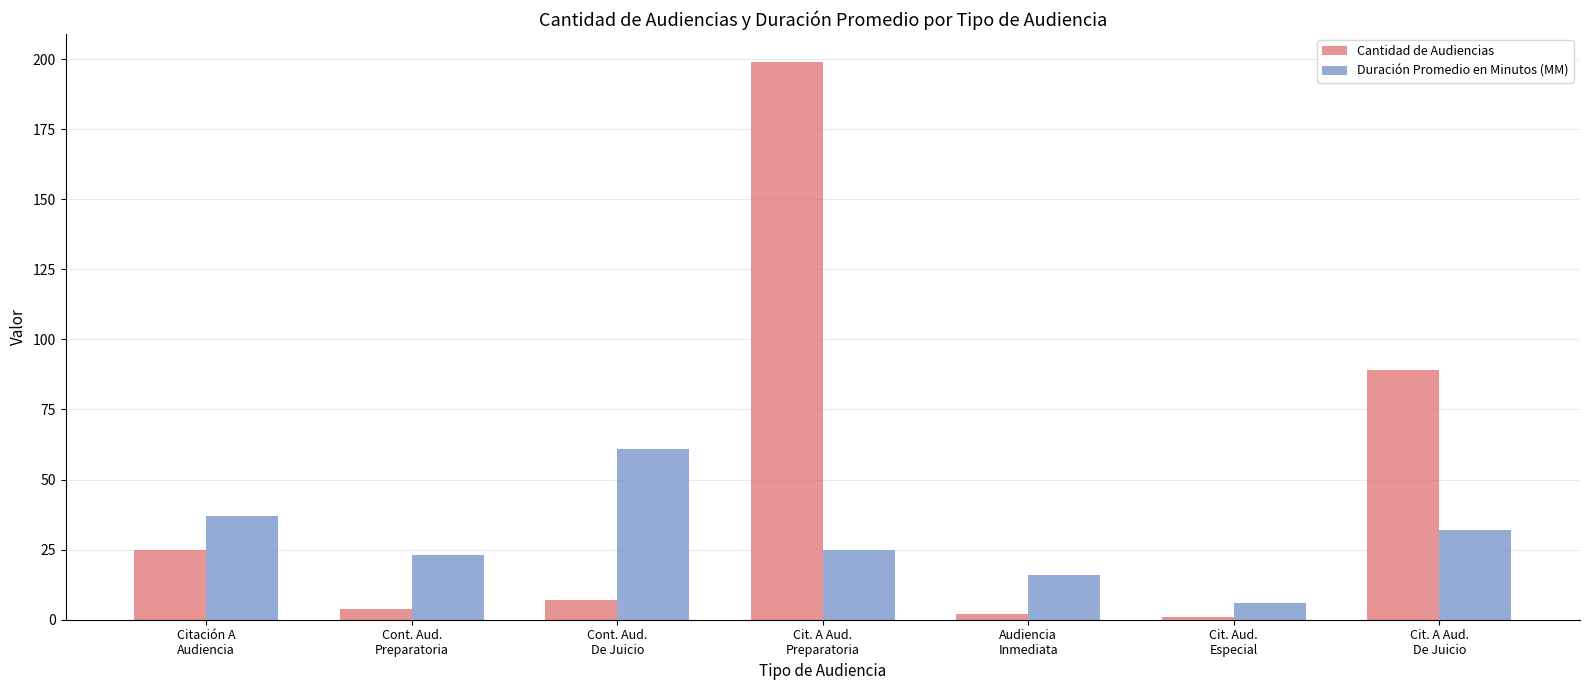

What is the sum of all Cantidad de Audiencias values?

327